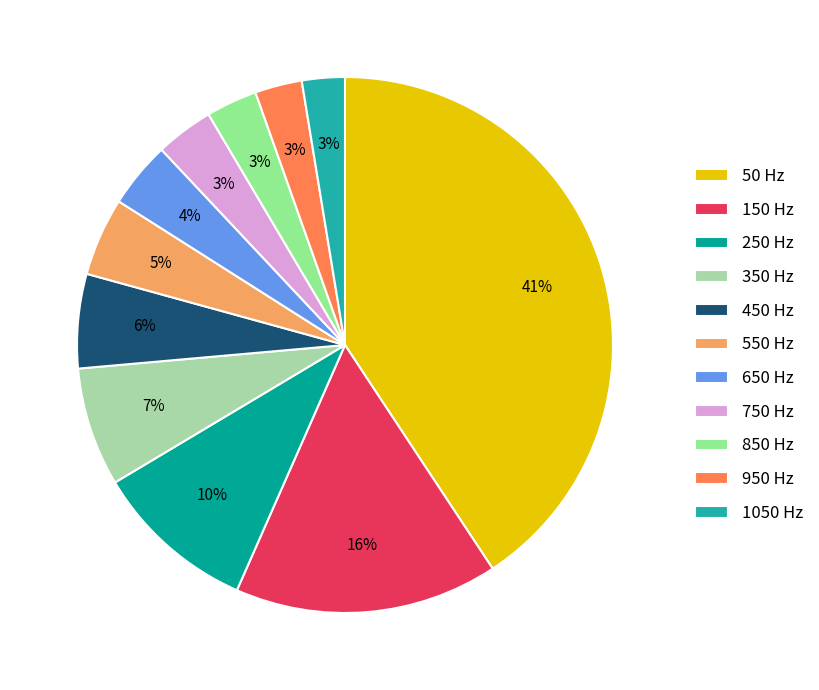

Rank the categories by value from highest to lowest.

50, 150, 250, 350, 450, 550, 650, 750, 850, 950, 1050